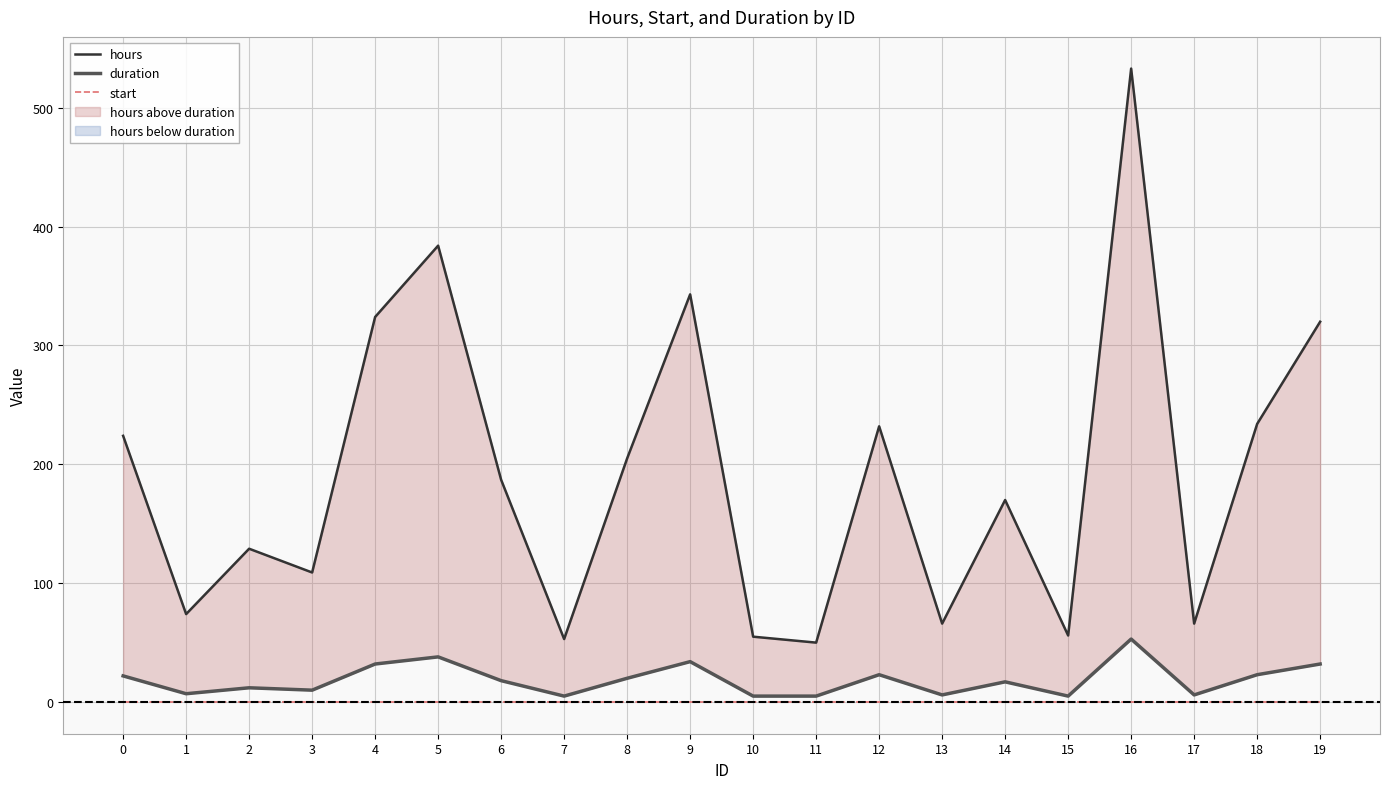

Which series has the largest range (max minus min)?

hours